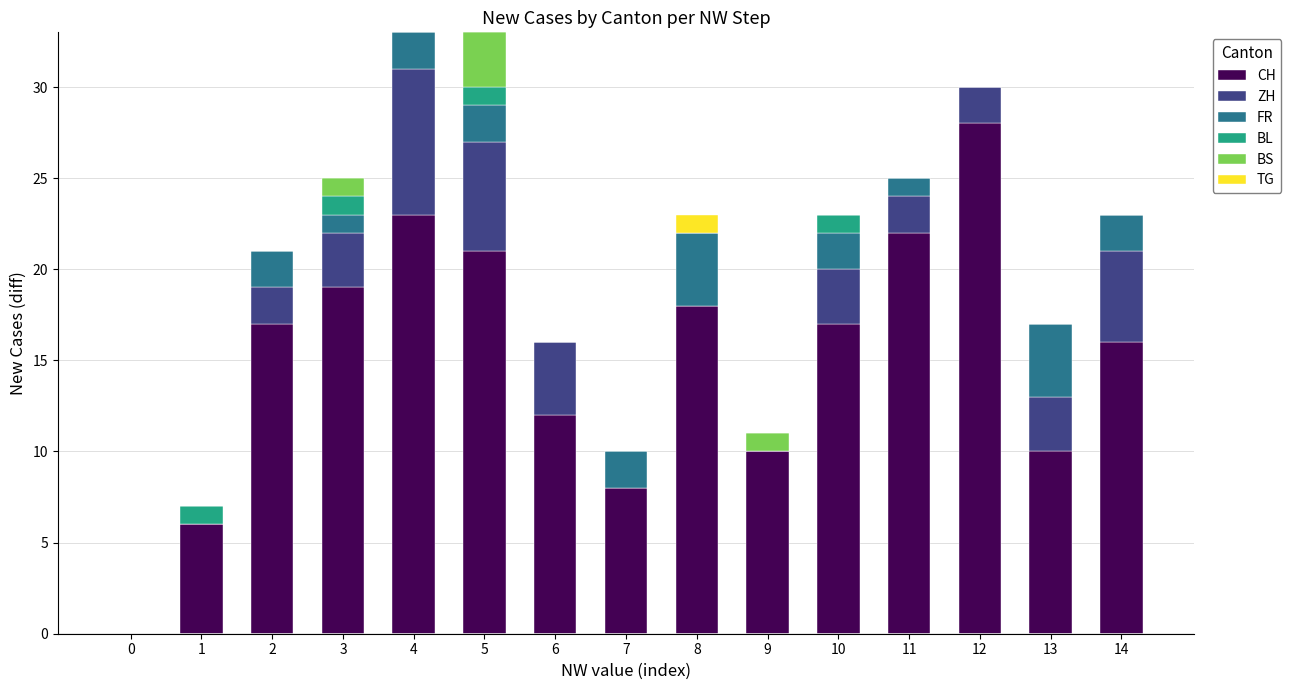

The value of CH at 11 is 7. True or false?

False